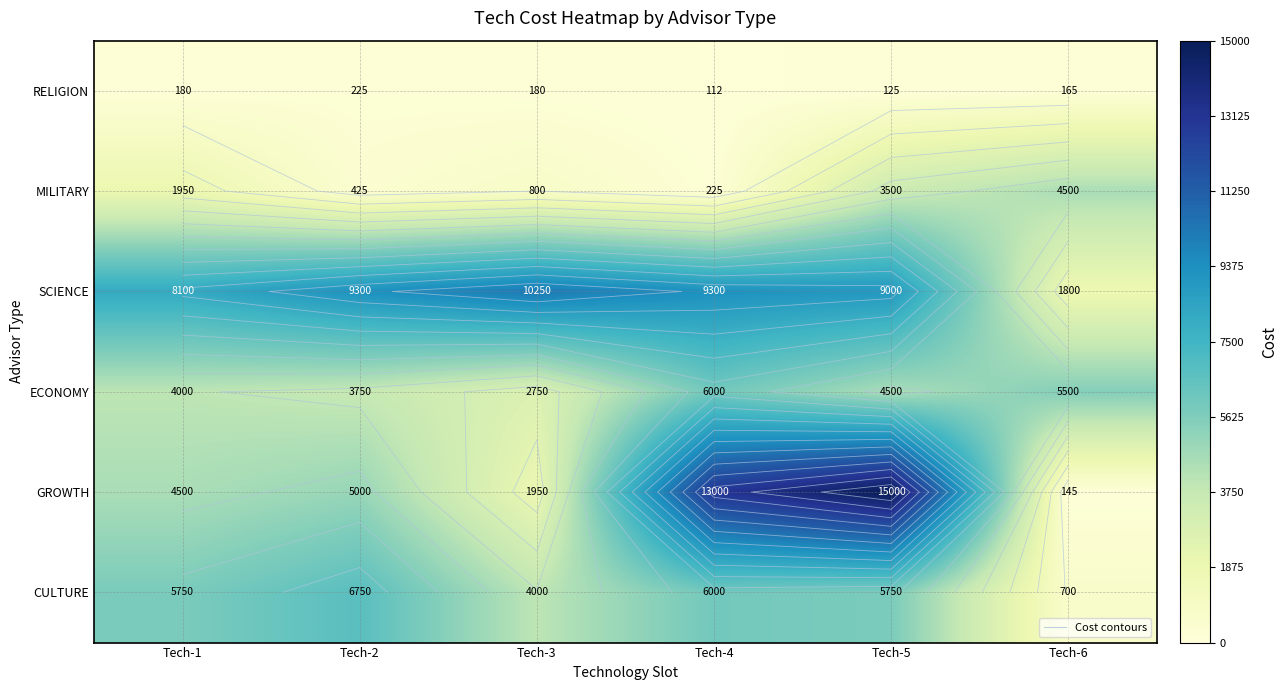

Where is CULTURE nearest to the value 3725?

Tech-3